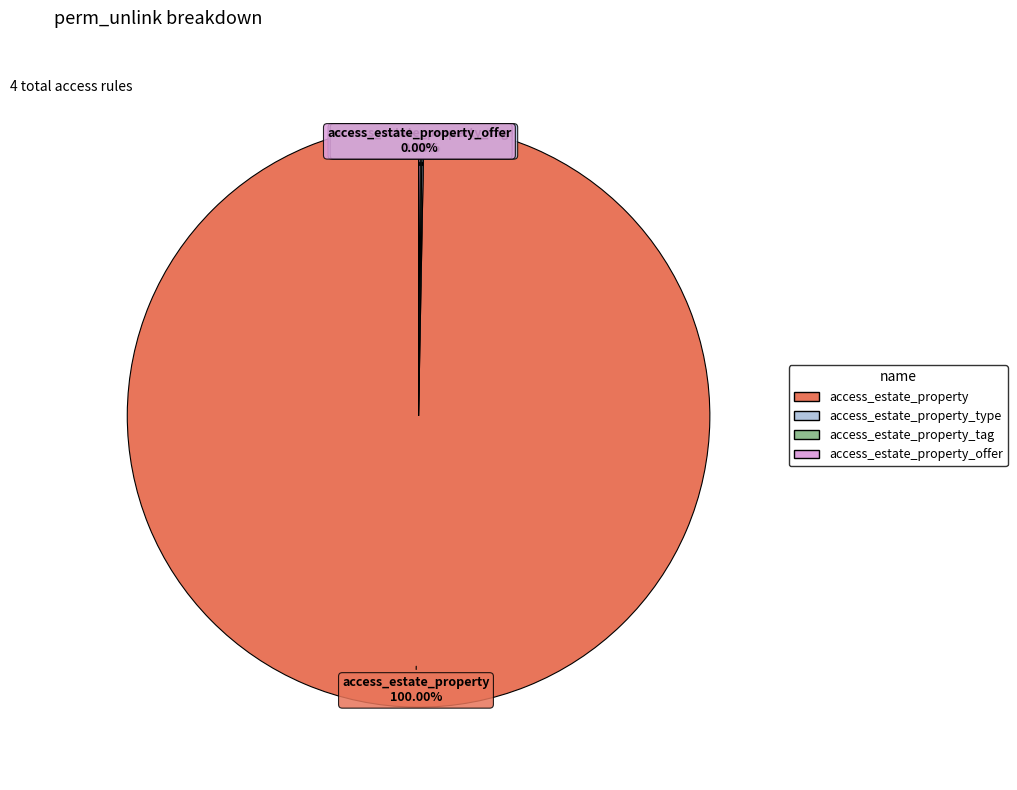

To the nearest percent, what is the average slice percentage?

25%